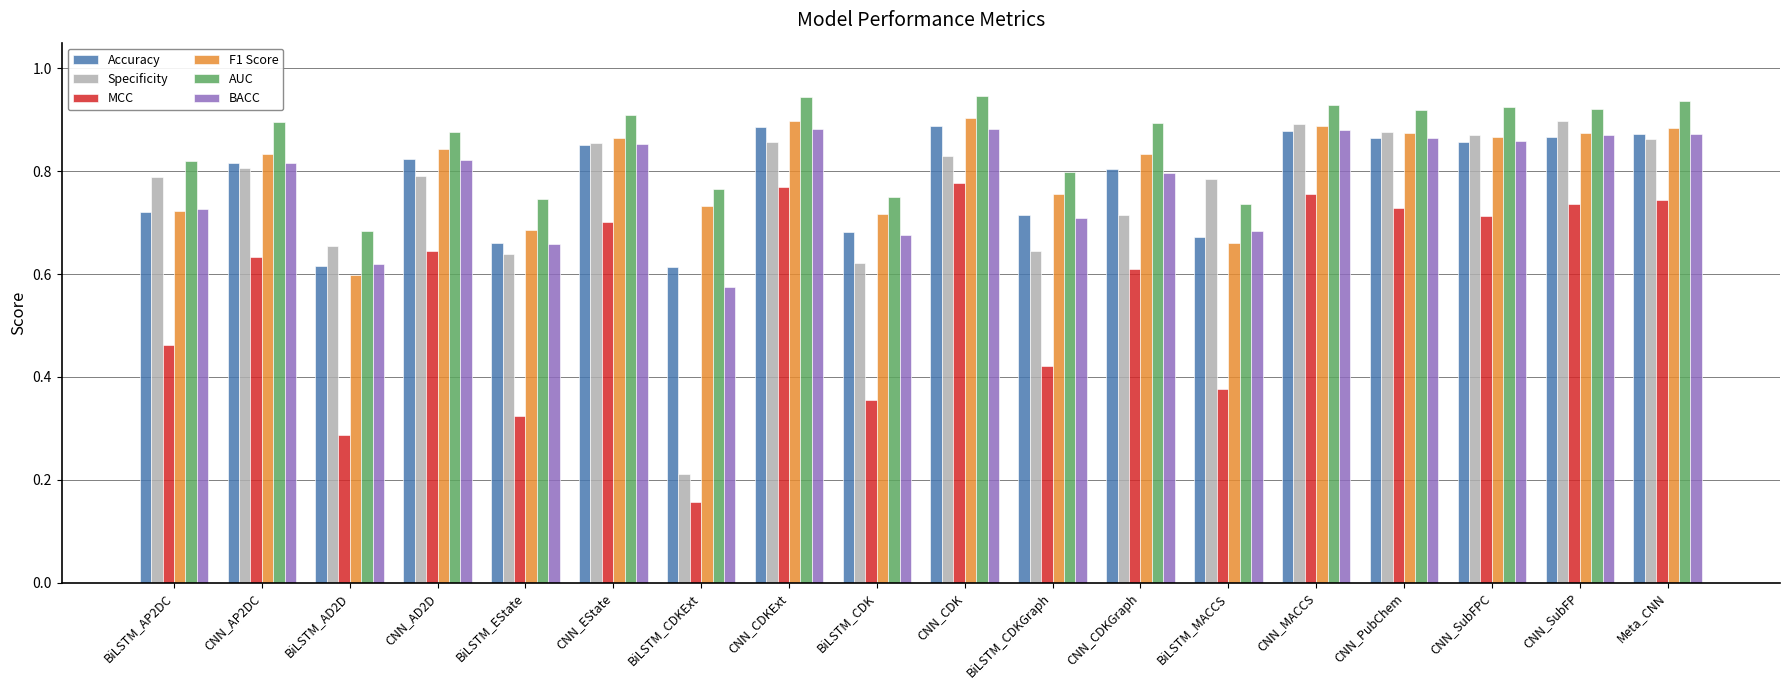

What is the sum of all Accuracy values?

14.1